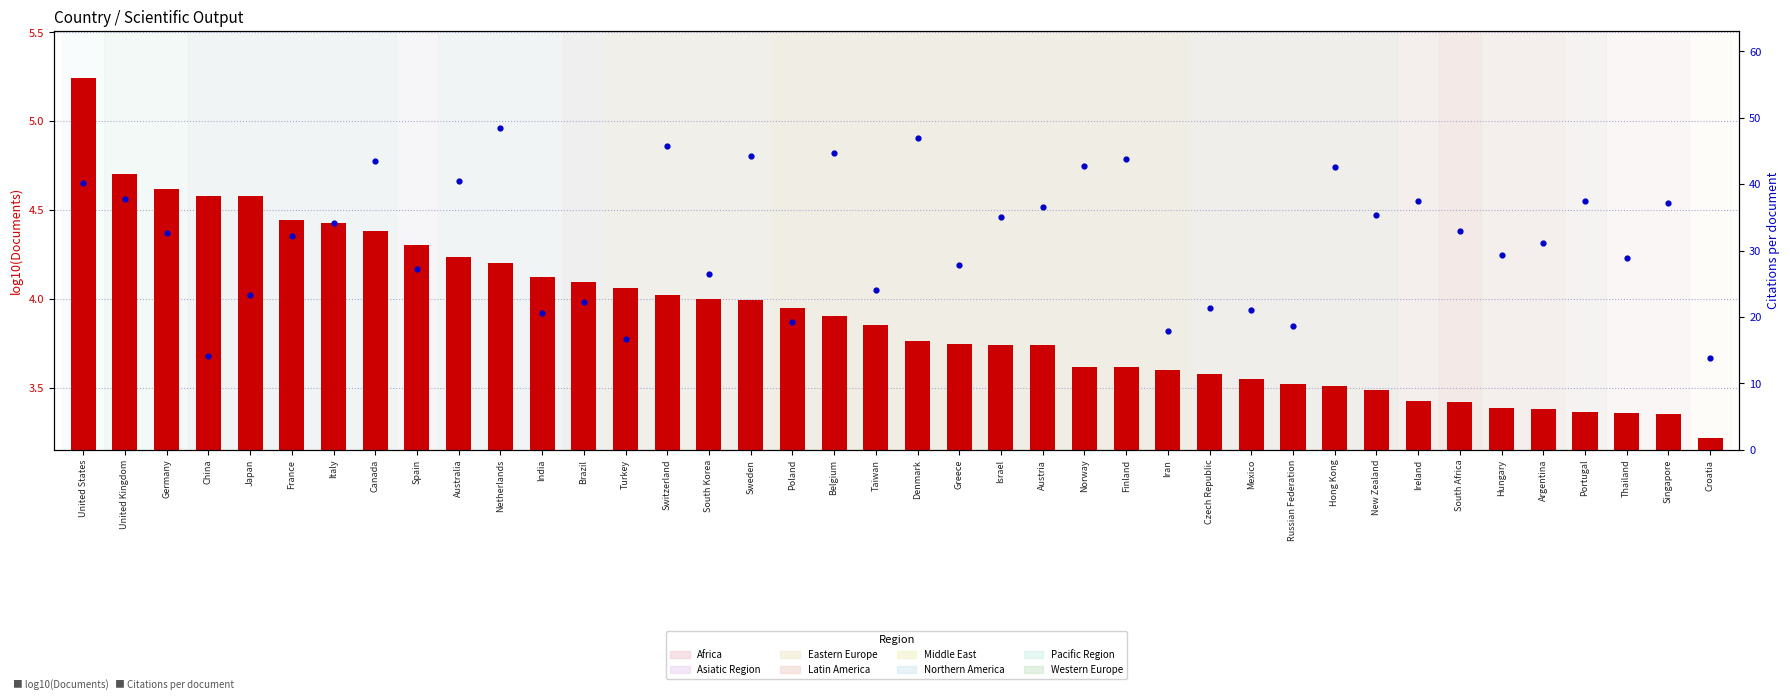

Which series reaches the maximum Y coordinate?

Citations per document